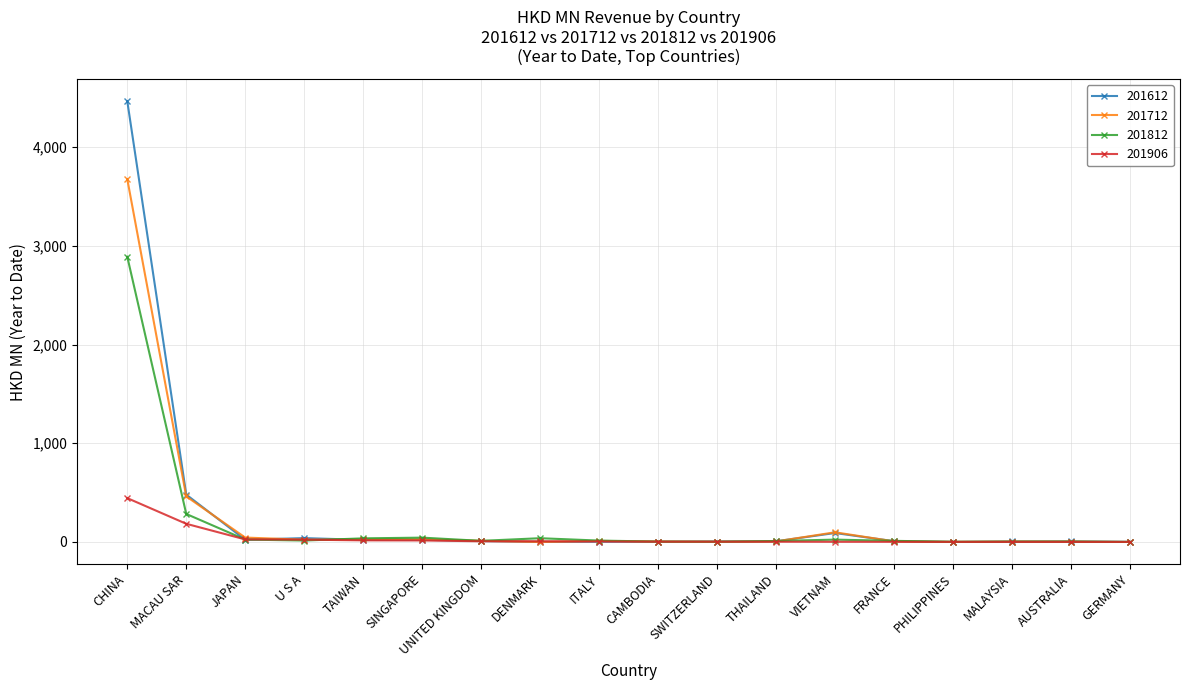

True or false: 201906 has a value of 444.2 at CHINA.

True